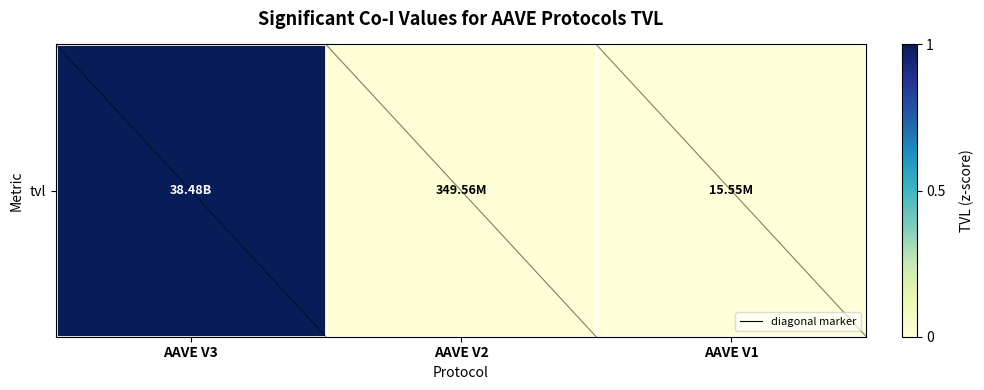

The chart shows a value of 0.0 at AAVE V2. True or false?

True